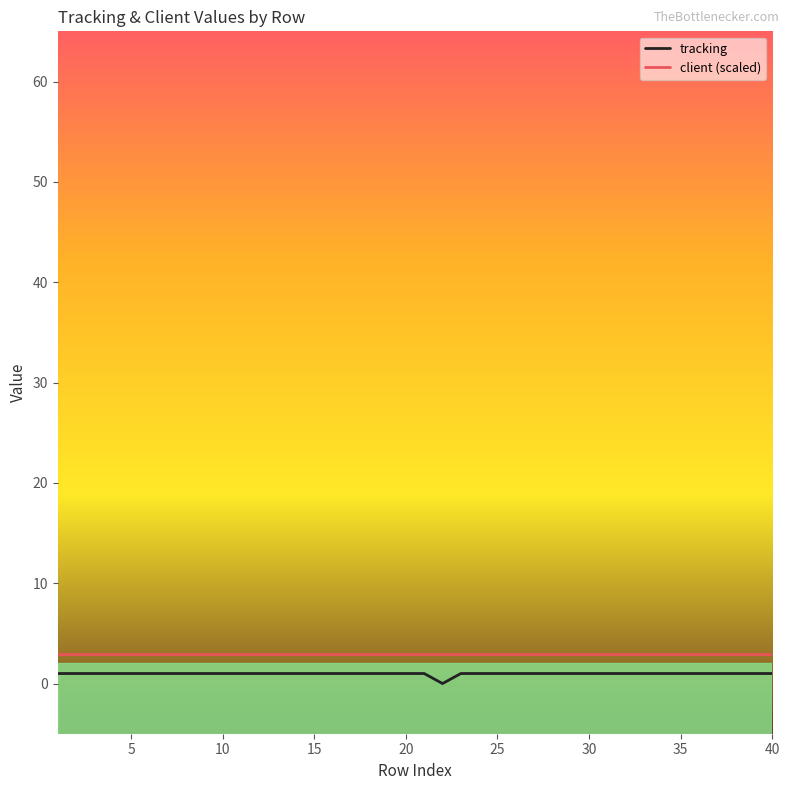

Which series has the widest spread of values?

tracking